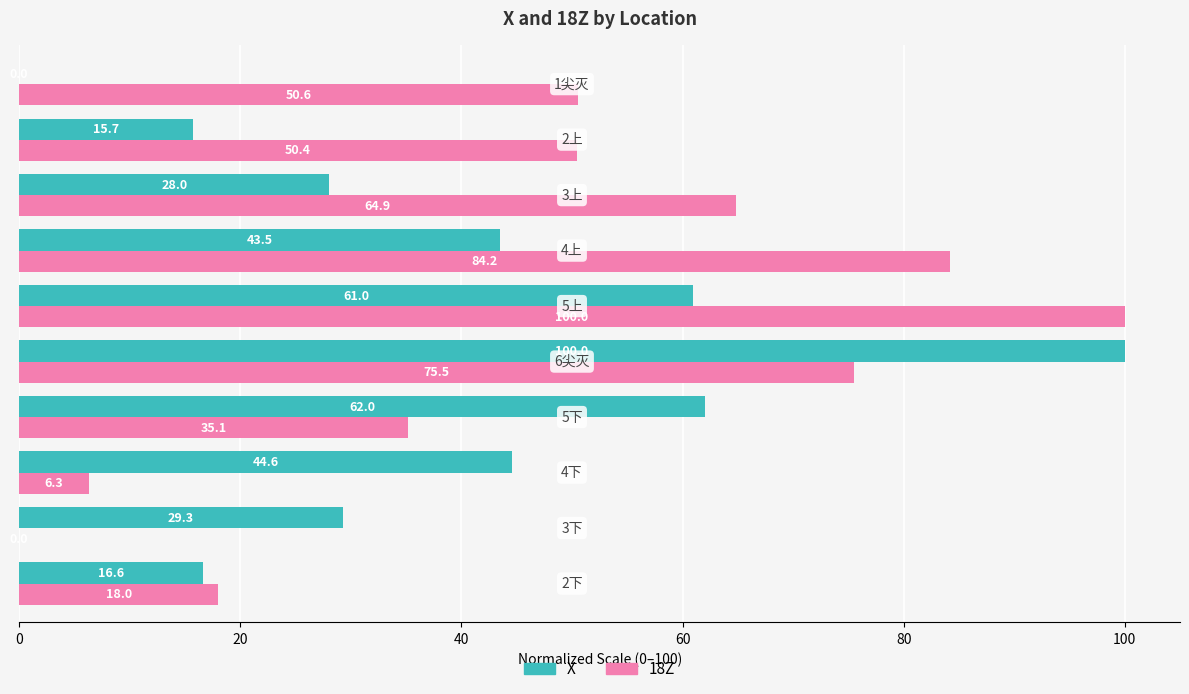

What is the maximum value shown in the chart?

100.0